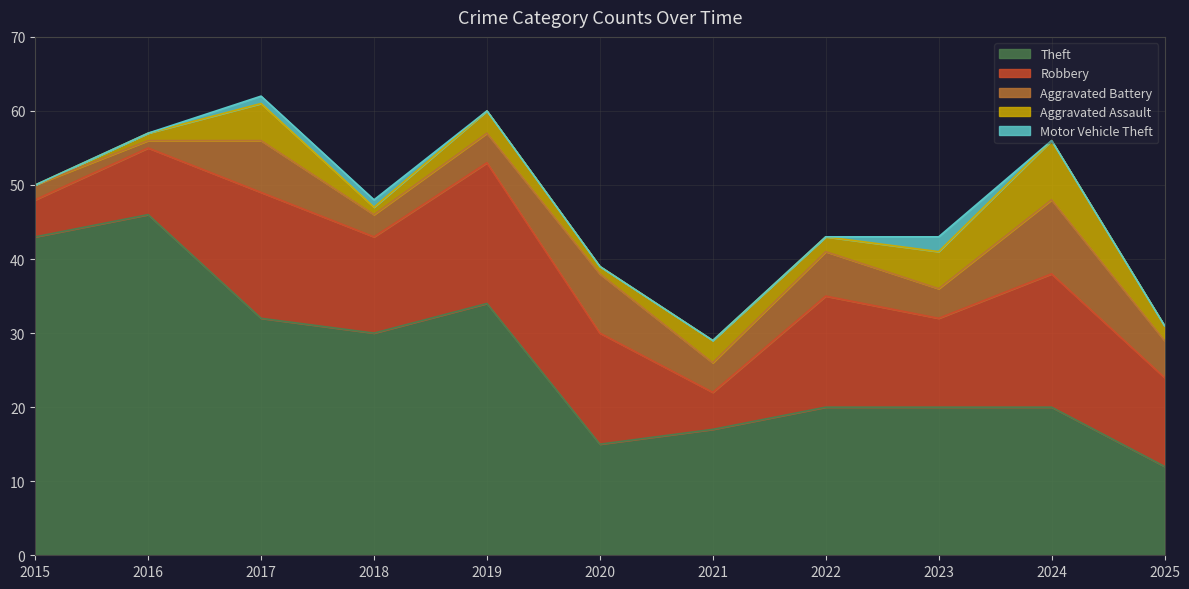

True or false: Aggravated Battery has more than 1 points higher than both neighbors.

True